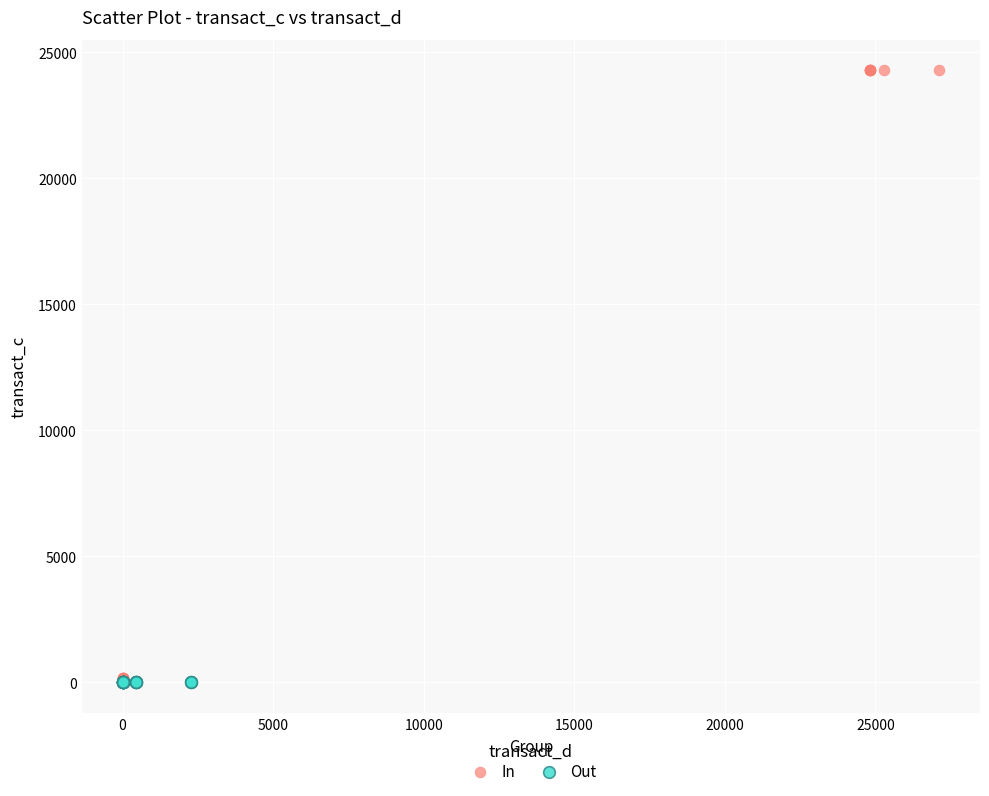

Which series contains the highest Y value?

In